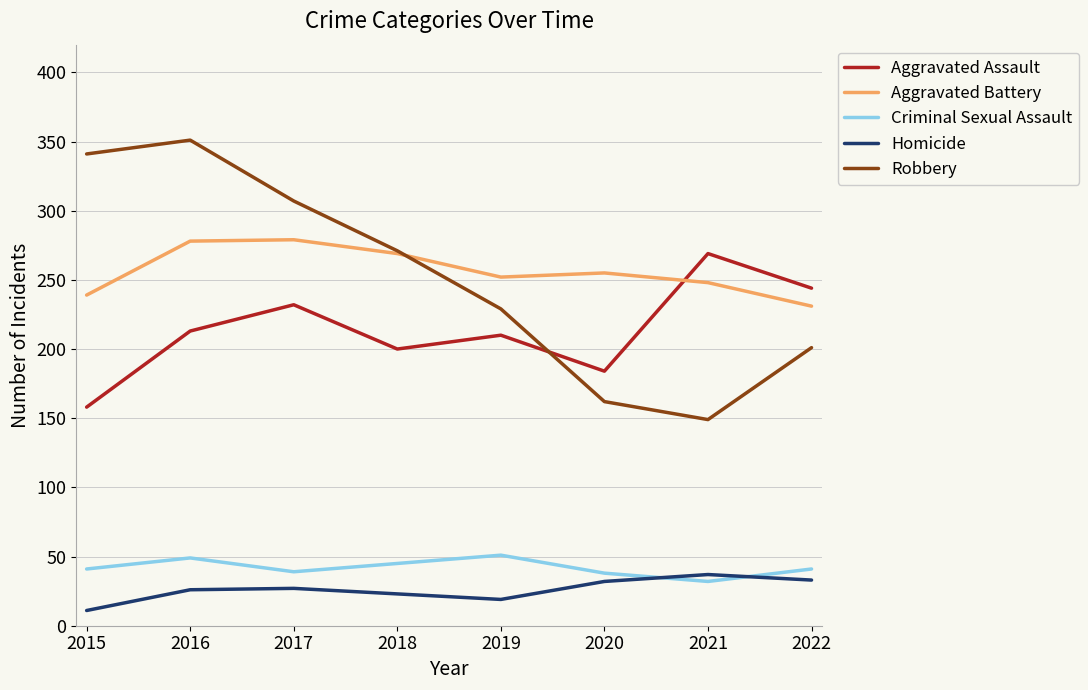

Is the value of Aggravated Battery at 2020 greater than the value of Aggravated Assault at 2018?

Yes